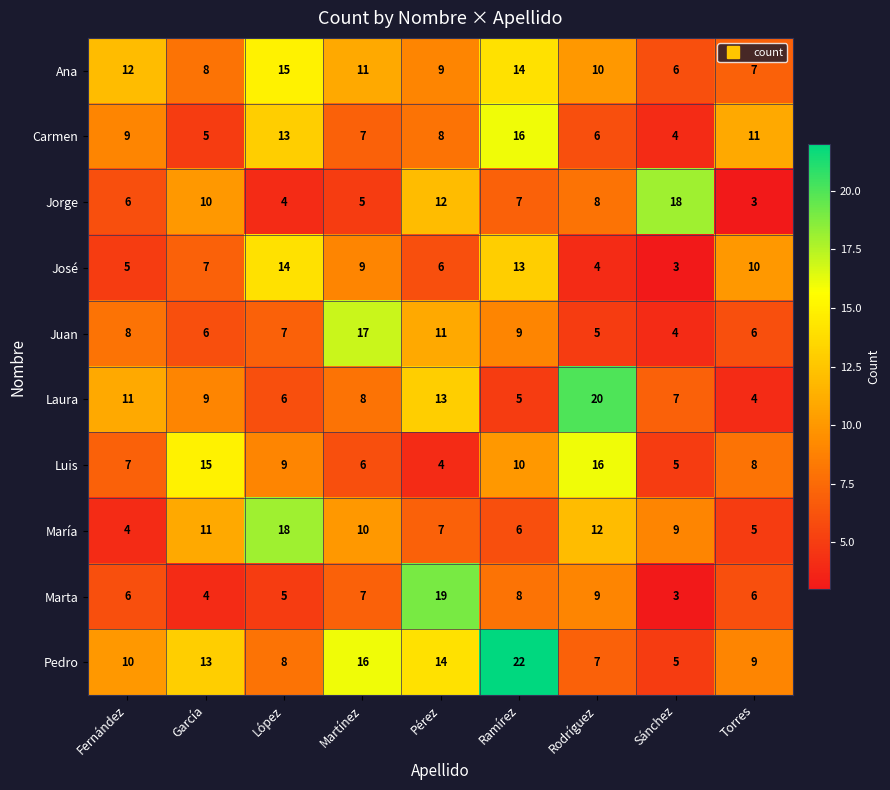

The Laura series shows 13 at Rodríguez. True or false?

False